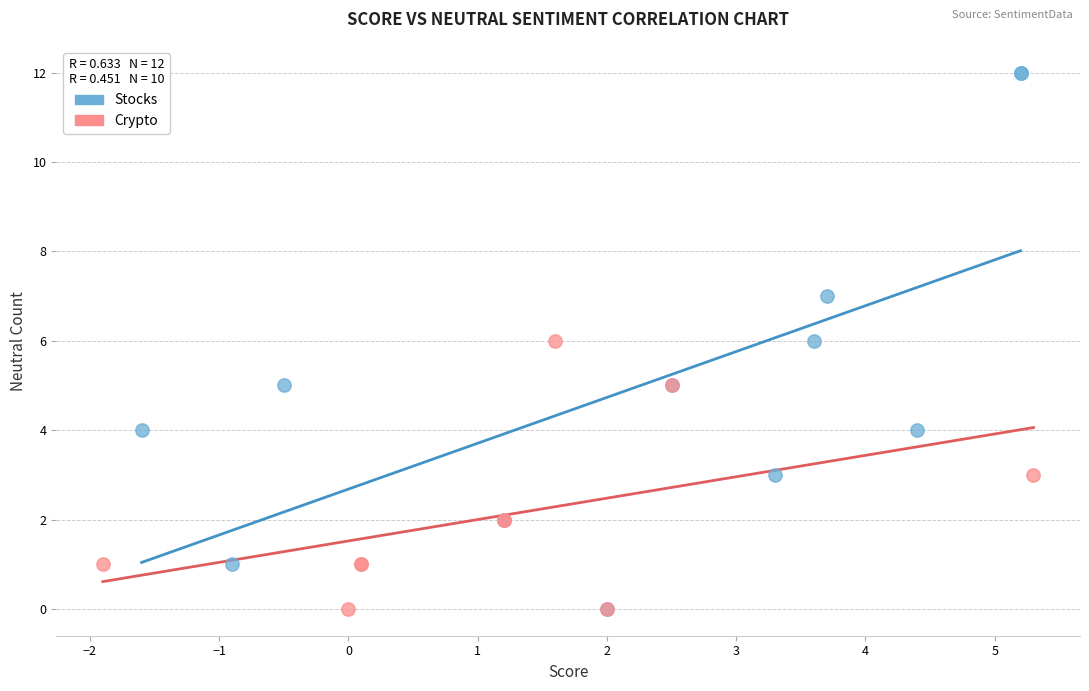

Which series has the largest Y range (max minus min)?

Stocks